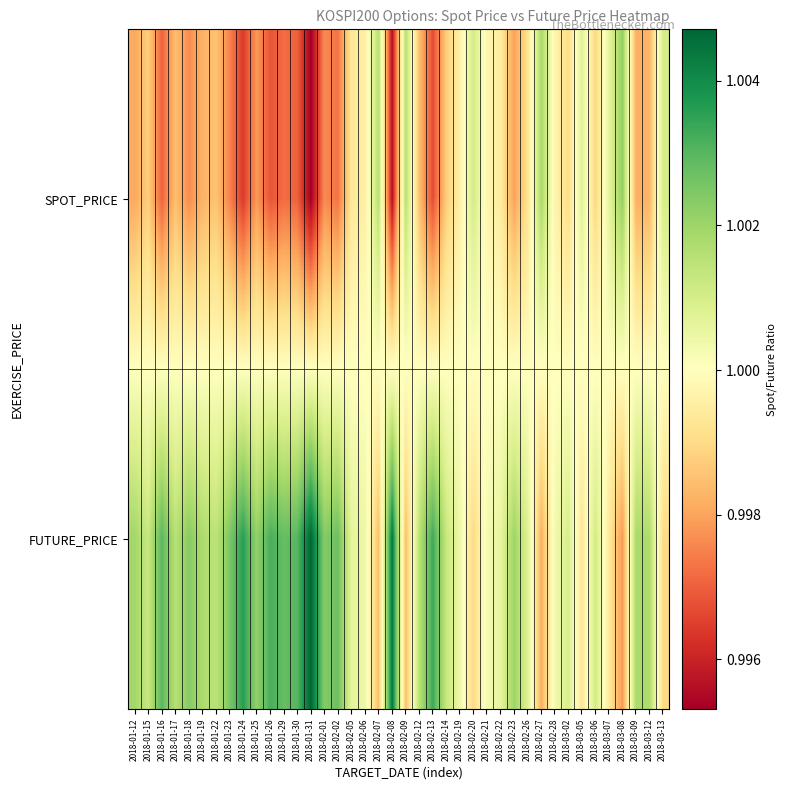

At which category does the chart reach its peak across all series?

2018-01-31